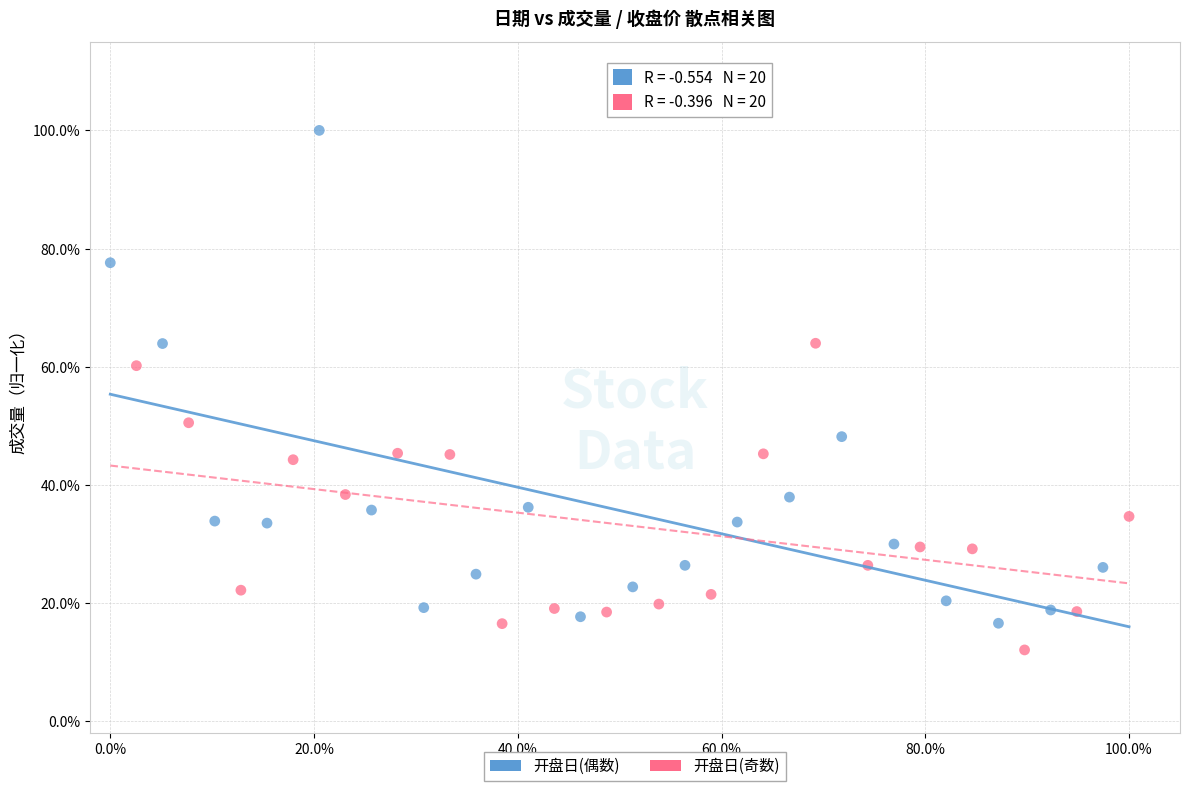

Which series contains the highest Y value?

开盘日(偶数)